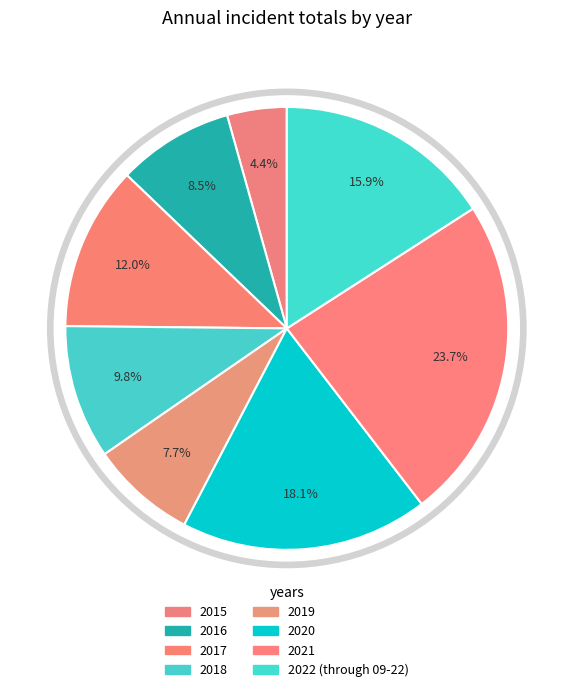

The 2016 slice represents 1% of the pie. True or false?

False